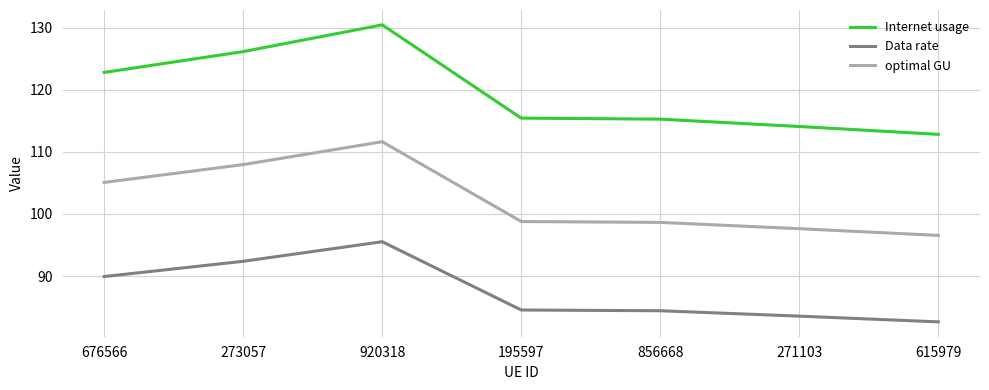

Is this an area chart (filled region under the line)?

No